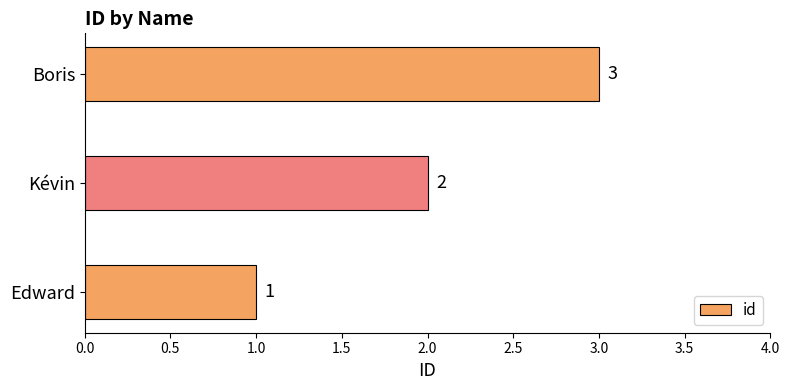

At which category does the chart reach its minimum across all series?

Edward